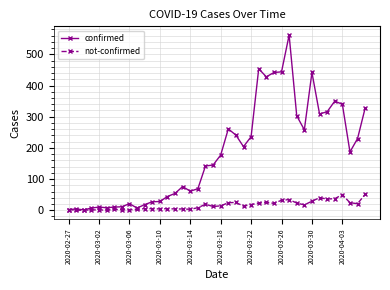

Which series has the largest total across all categories?

confirmed